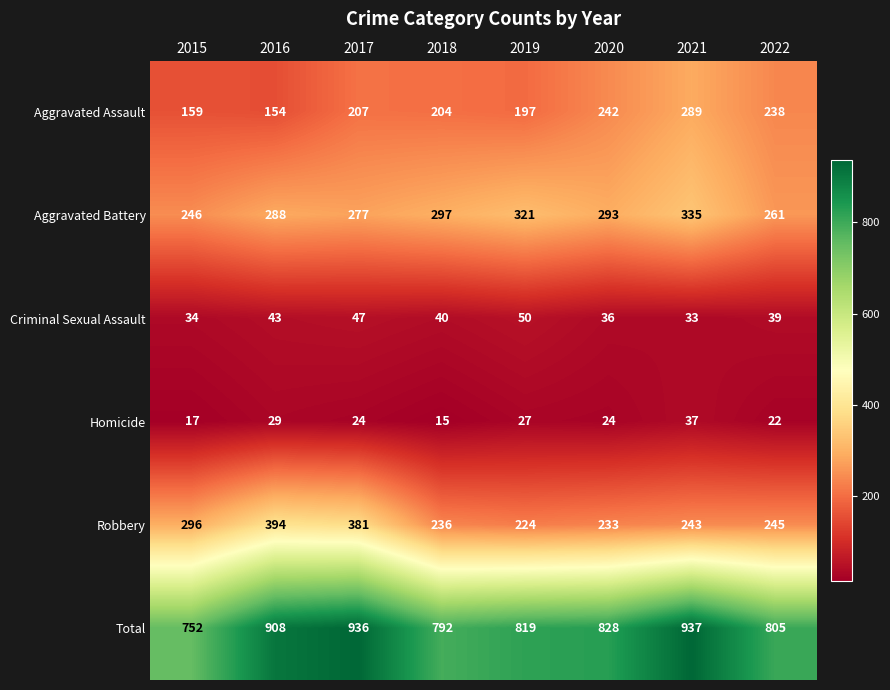

Rank the series at 2020 from highest to lowest value.

Total, Aggravated Battery, Aggravated Assault, Robbery, Criminal Sexual Assault, Homicide